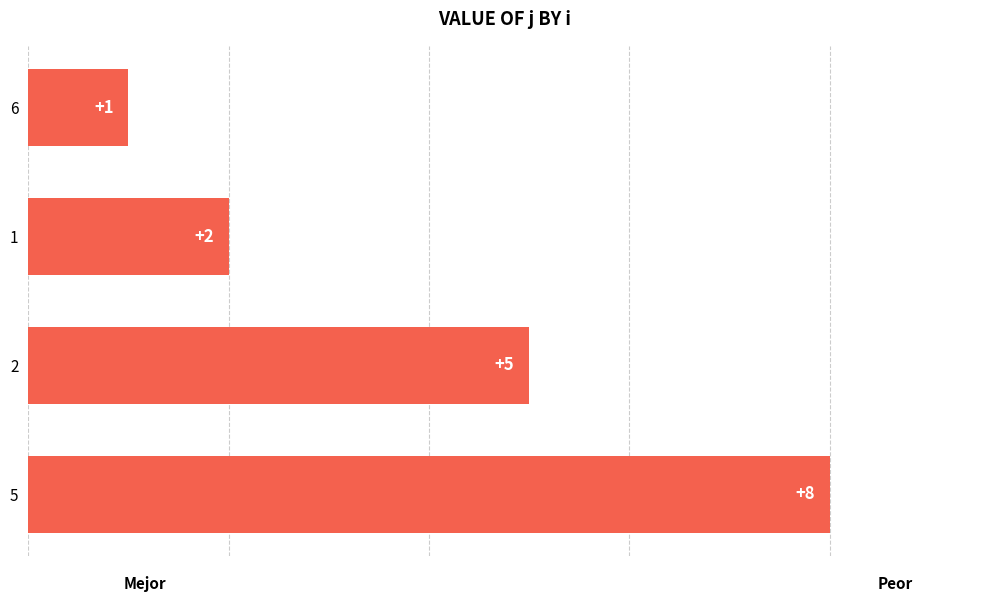

Reading bottom to top, extract all data points from this chart.

5=8	2=5	1=2	6=1